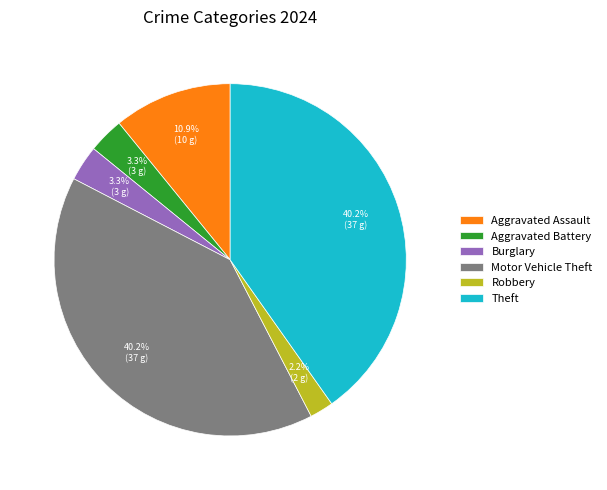

Is it true that Aggravated Assault is 11% of the pie?

True